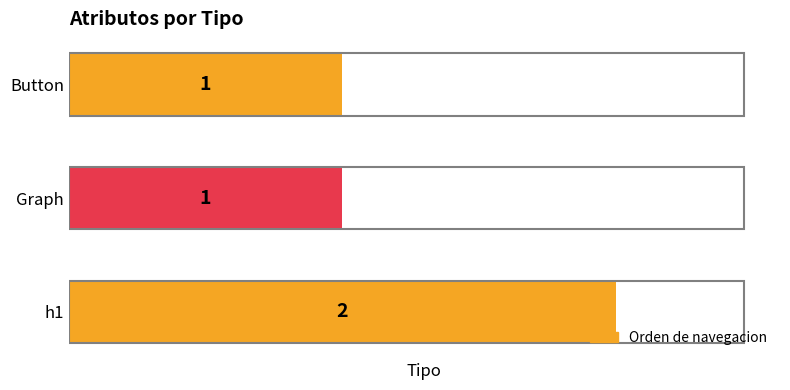

How many values are between 1 and 2?

3